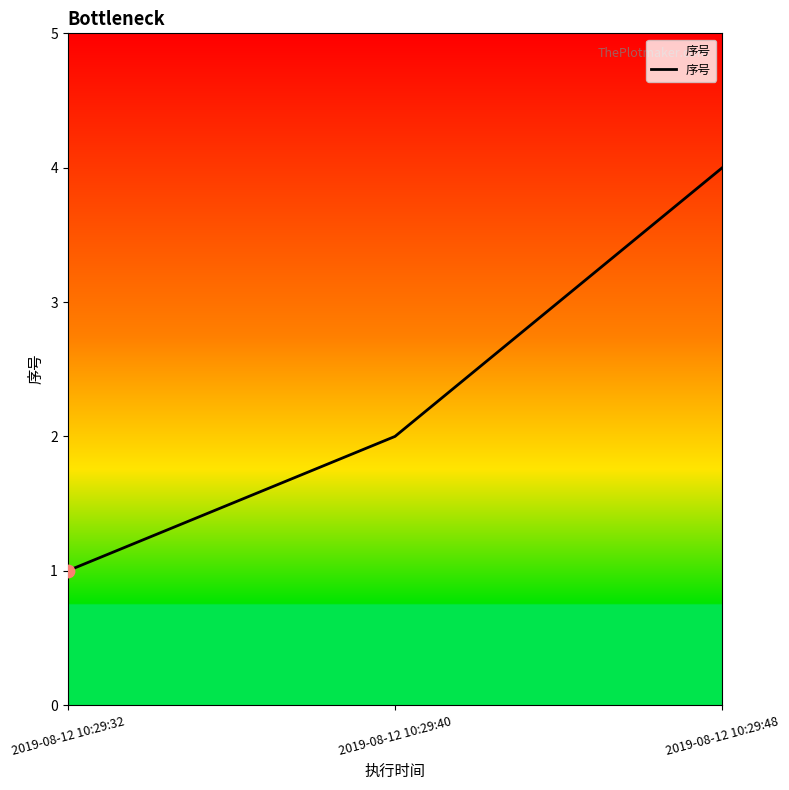

Which has a higher value, 2019-08-12 10:29:48 or 2019-08-12 10:29:32?

2019-08-12 10:29:48